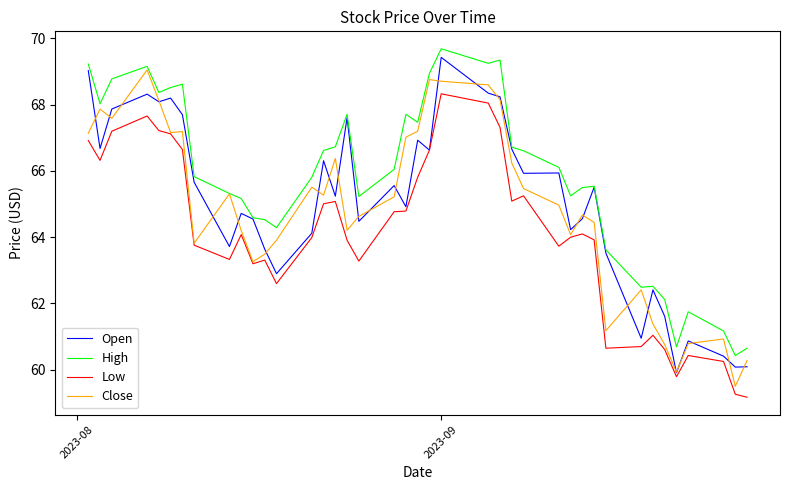

True or false: Low and High intersect in this chart.

False